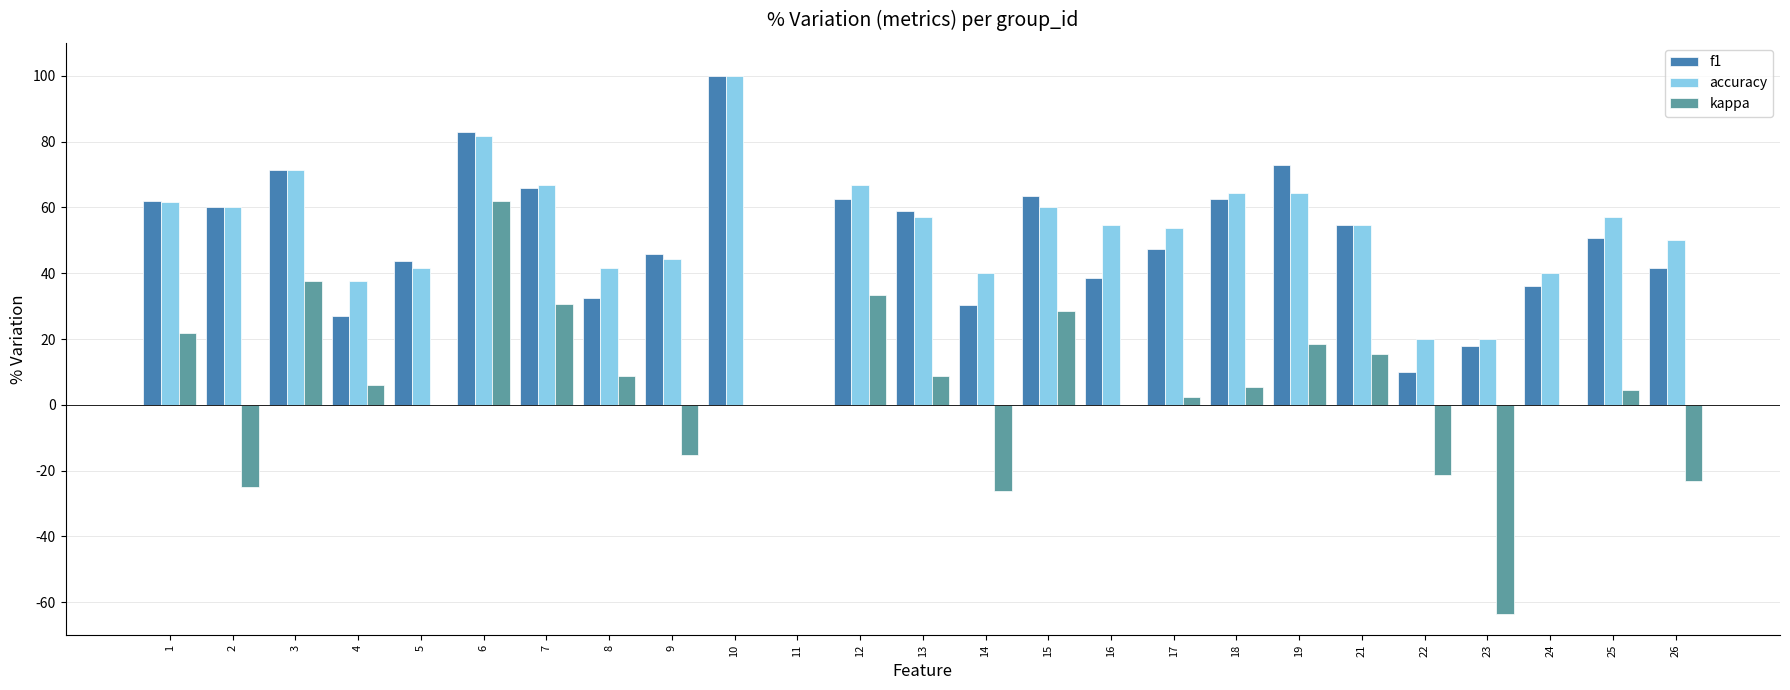

Where is accuracy nearest to the value 0?

11